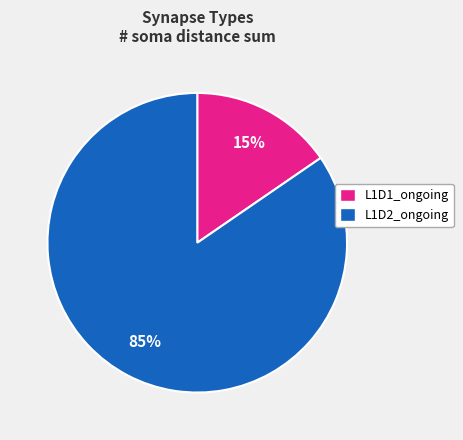

Which has a higher value, L1D2_ongoing or L1D1_ongoing?

L1D2_ongoing